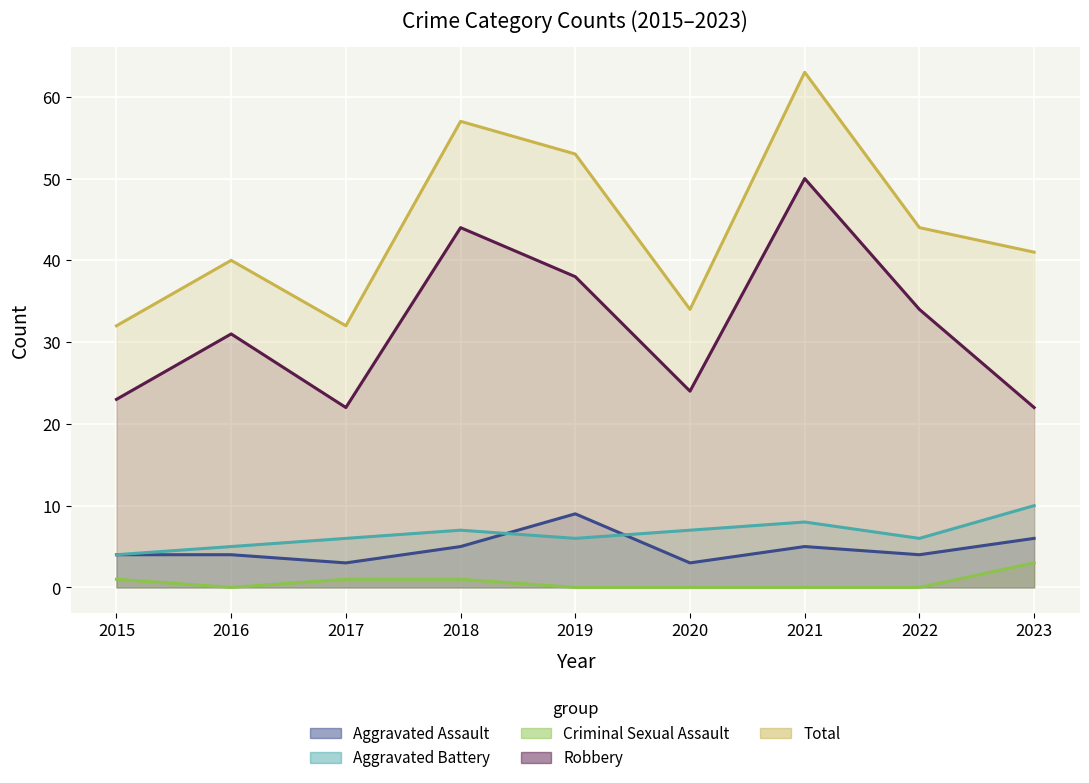

Reading left to right, transcribe all the data shown in this chart.

Aggravated Assault: 4	4	3	5	9	3	5	4	6
Aggravated Battery: 4	5	6	7	6	7	8	6	10
Criminal Sexual Assault: 1	0	1	1	0	0	0	0	3
Robbery: 23	31	22	44	38	24	50	34	22
Total: 32	40	32	57	53	34	63	44	41